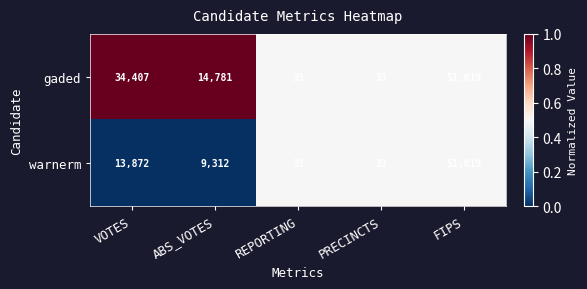

List the series in order of their overall mean, highest first.

gaded, warnerm